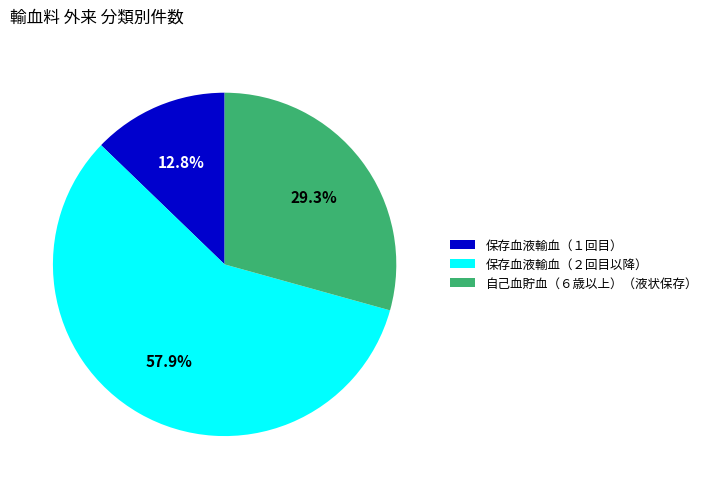

To the nearest percent, what percentage of the pie is 保存血液輸血（２回目以降）?

58%